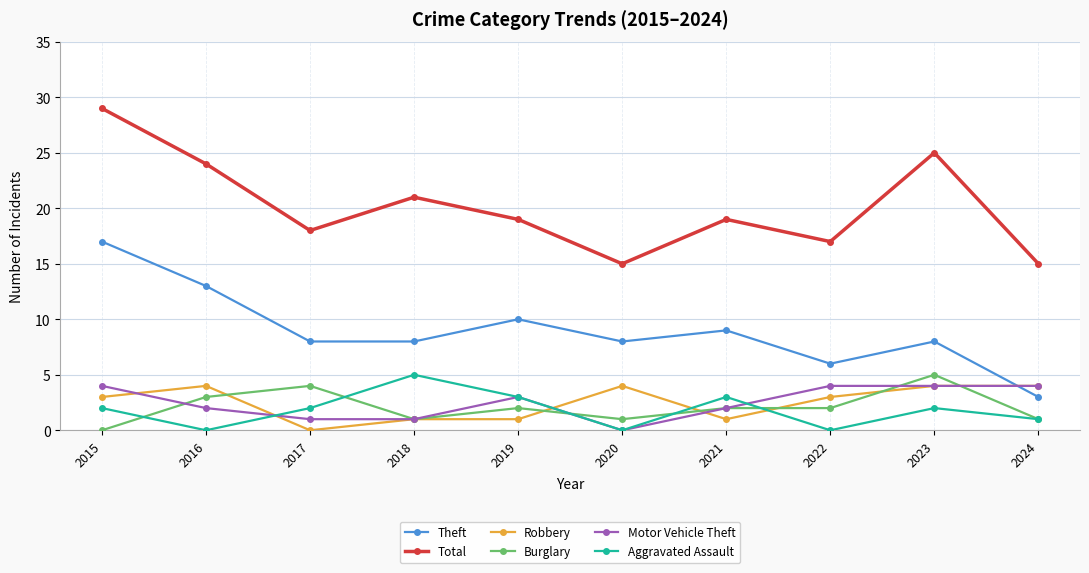

True or false: Total and Robbery cross at least once.

False